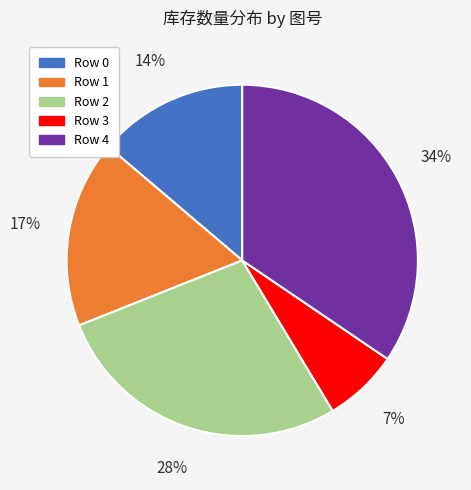

To the nearest percent, what percentage of the pie is Row 3?

7%